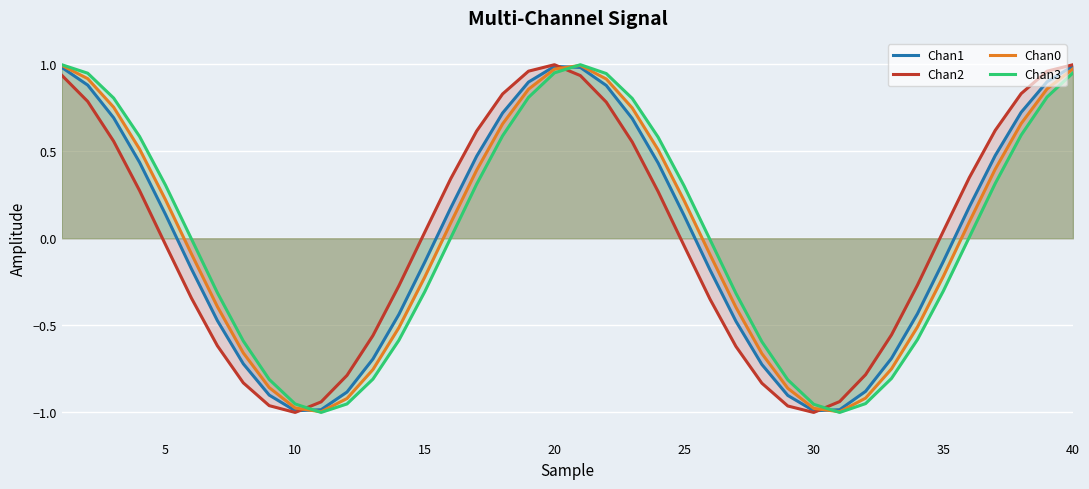

True or false: Chan3 and Chan2 intersect in this chart.

True